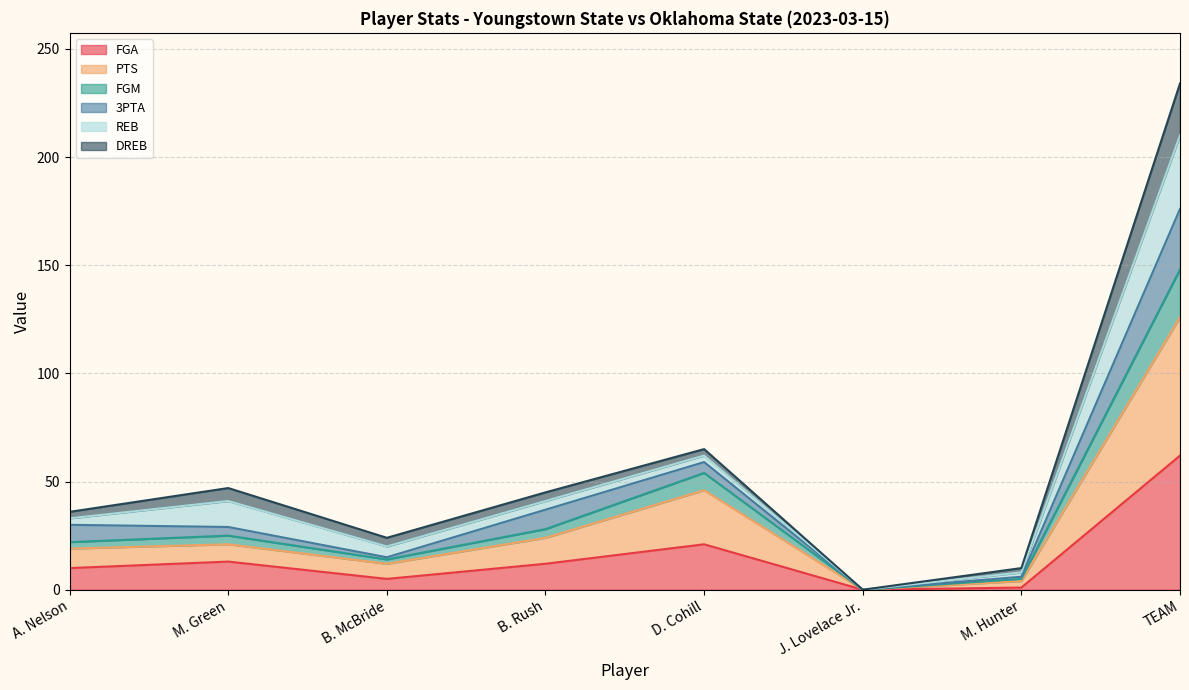

At which label does FGA reach its peak?

TEAM